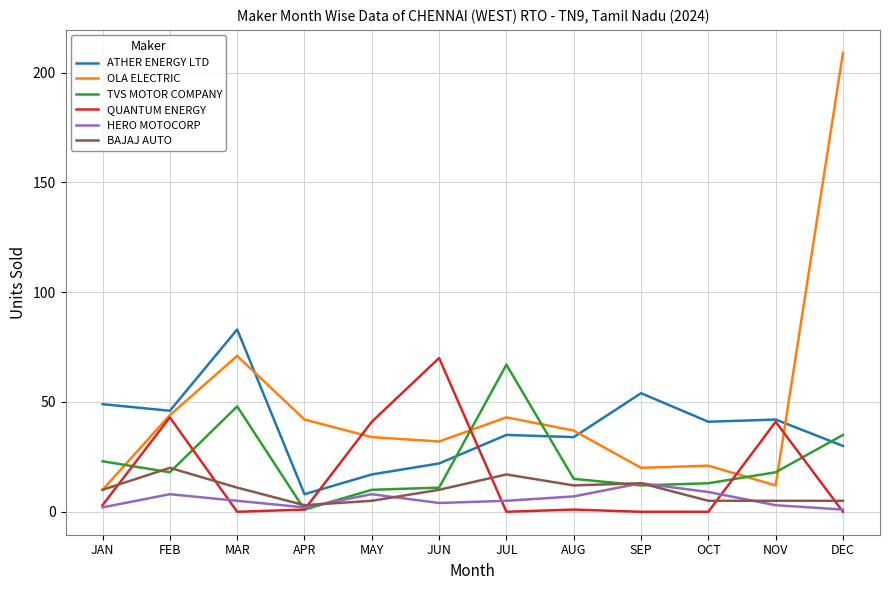

True or false: QUANTUM ENERGY has more than 0 points higher than both neighbors.

True